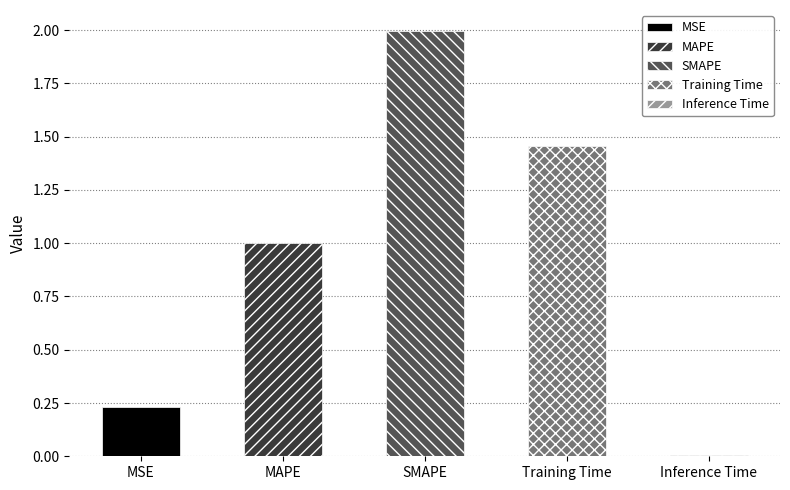

Reading right to left, extract all data points from this chart.

0.0	1.5	2.0	1.0	0.2